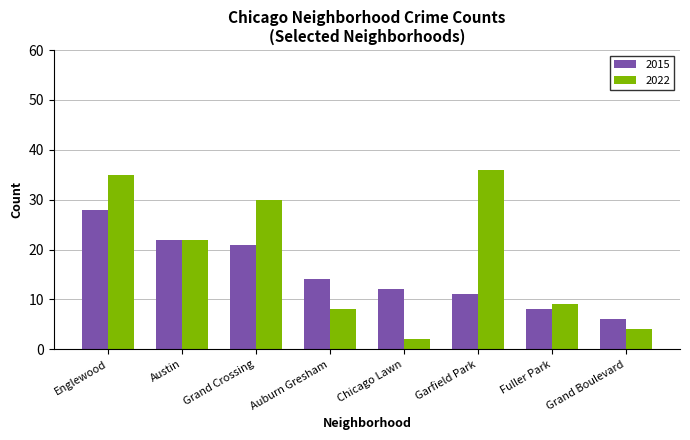

How many categories are shown in the chart?

8